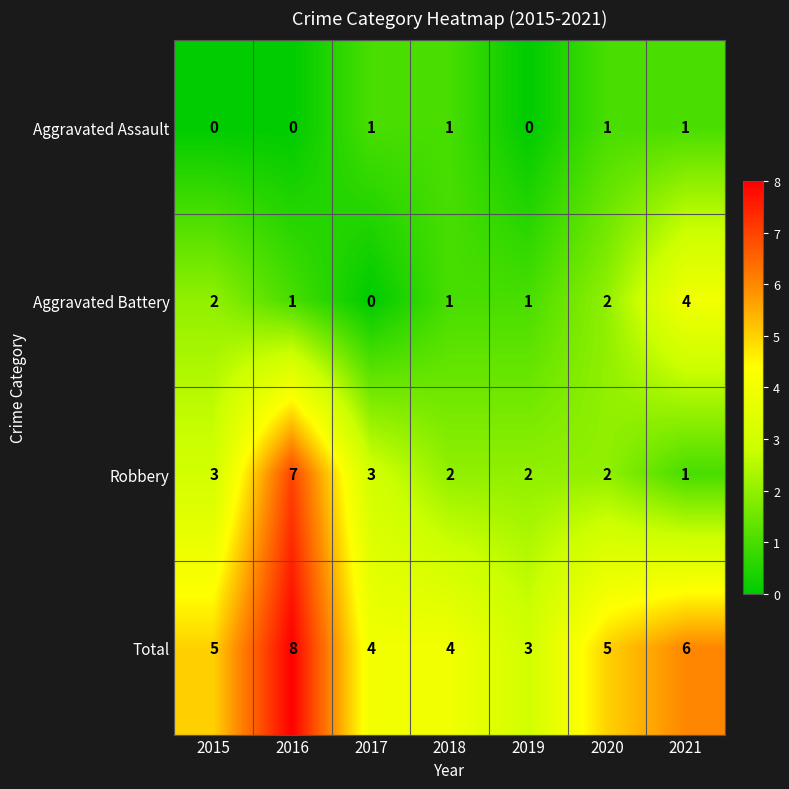

Is it true that Robbery equals 4 at 2016?

False